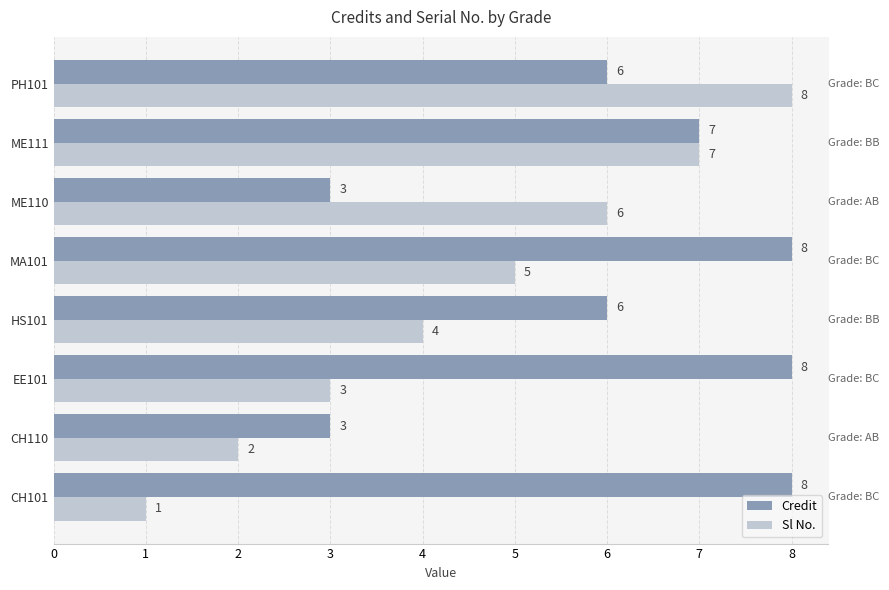

Count the Sl No. values in the range 3 to 7.

5